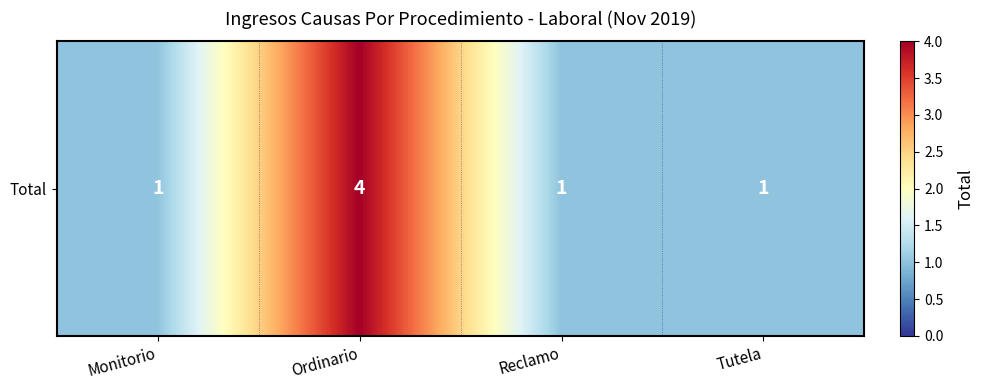

What is the maximum value shown in the chart?

4